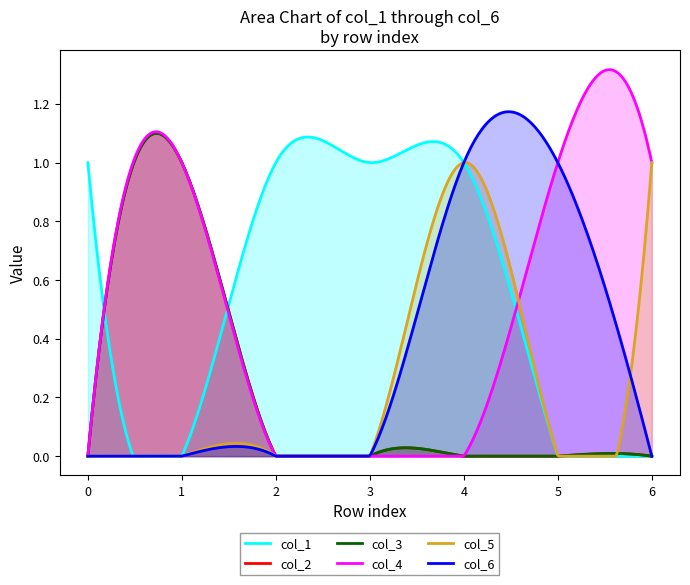

True or false: col_2 and col_4 intersect in this chart.

False